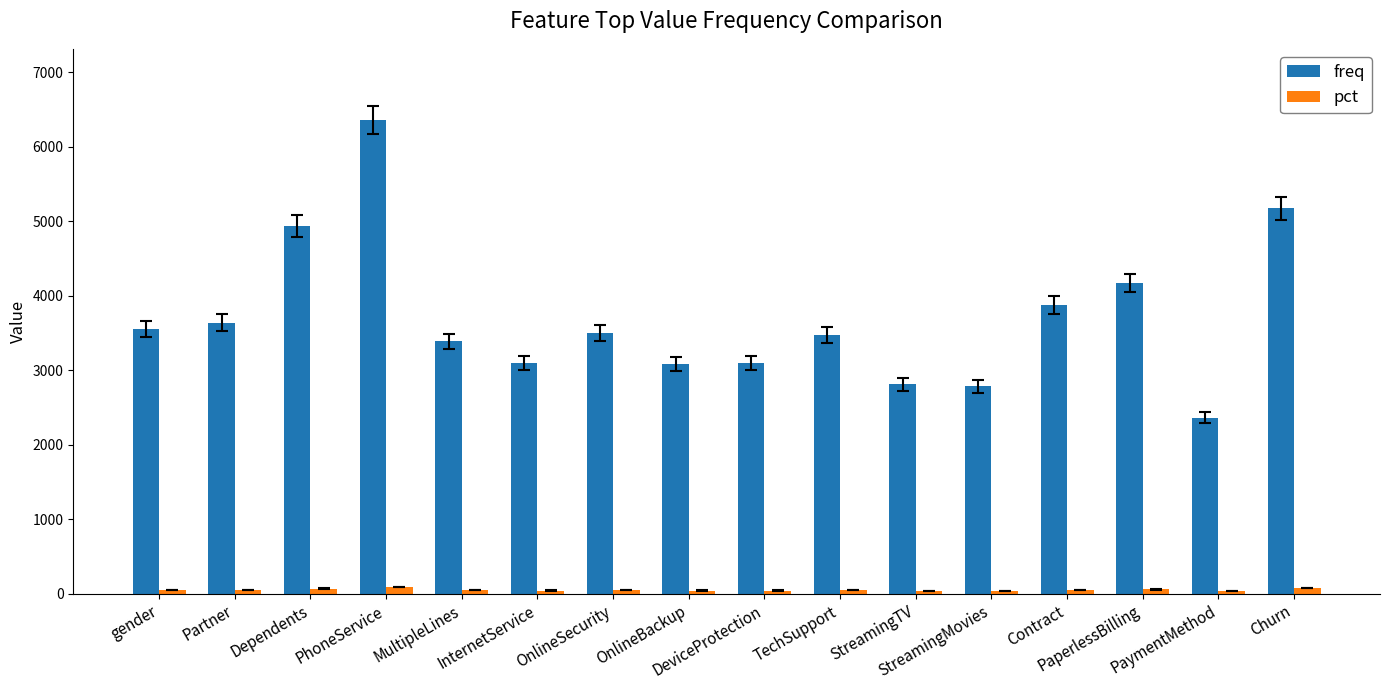

Rank the series at StreamingTV from highest to lowest value.

freq, pct